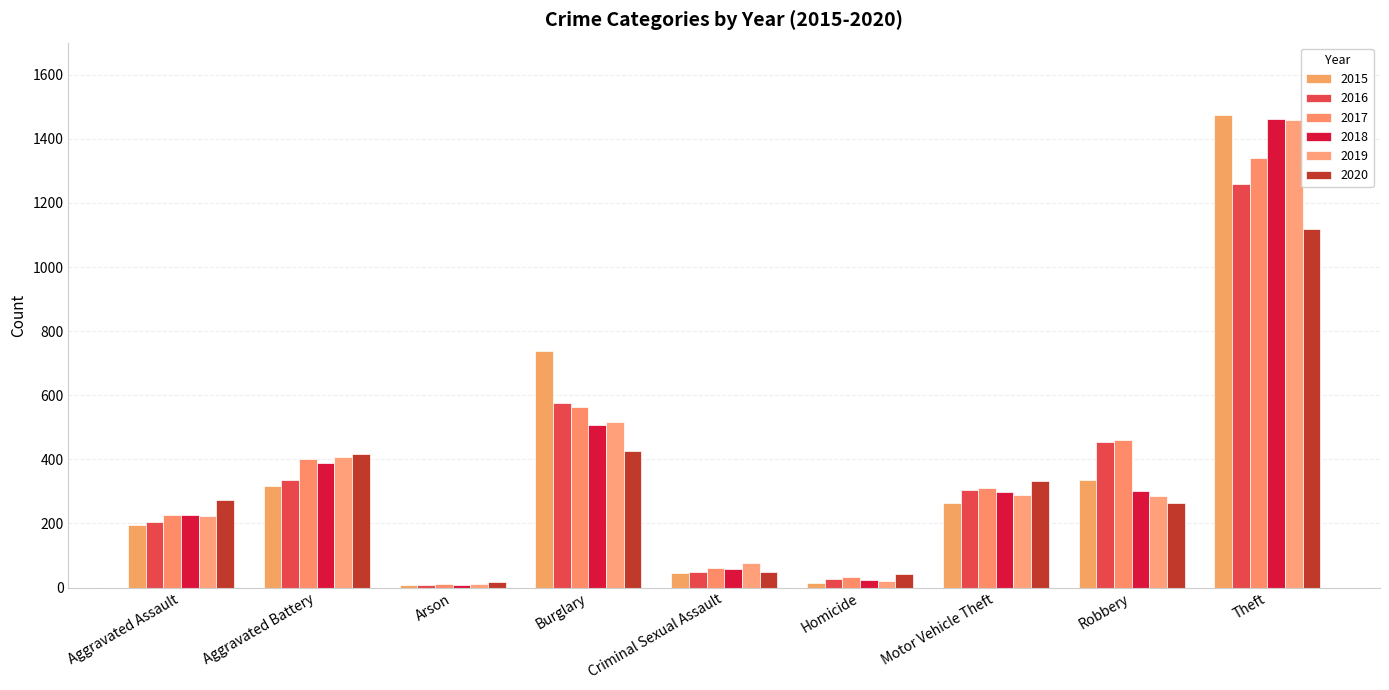

What is the label of the 6th bar from the left?

Homicide